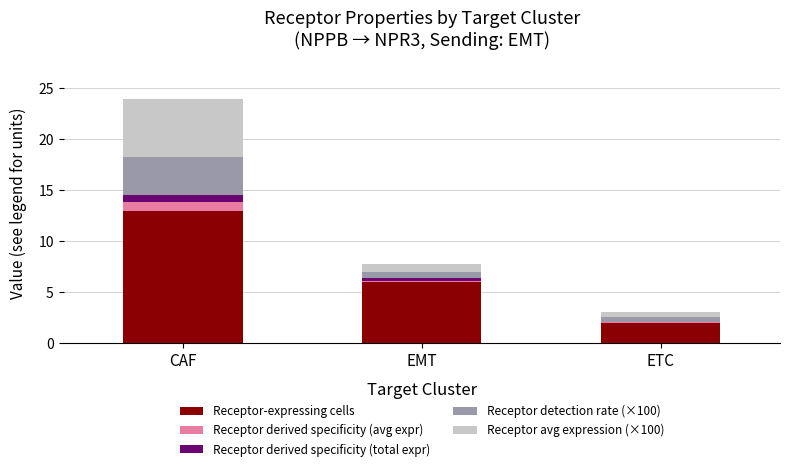

The value of Receptor-expressing cells at EMT is 6.0. True or false?

True